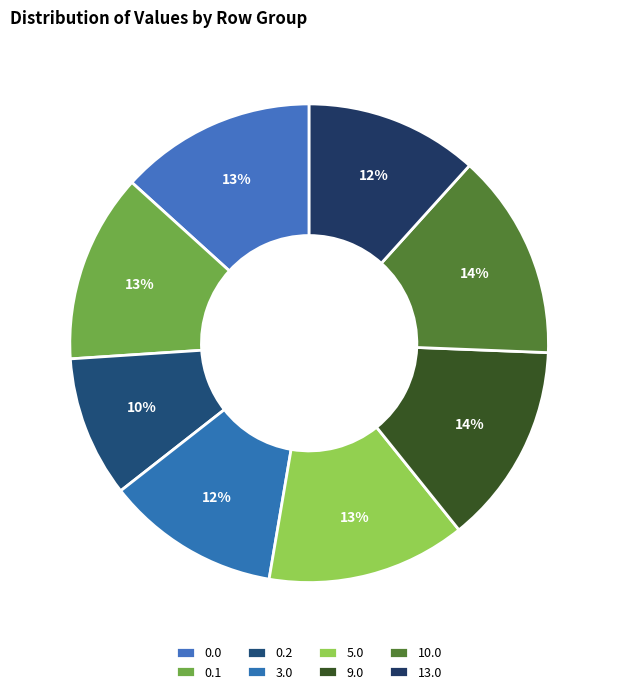

To the nearest percent, what portion does 0.2 represent?

10%